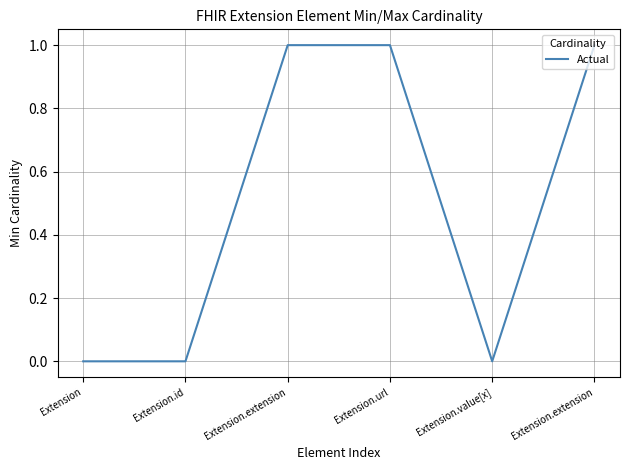

The chart shows a value of 0 at Extension.id. True or false?

True